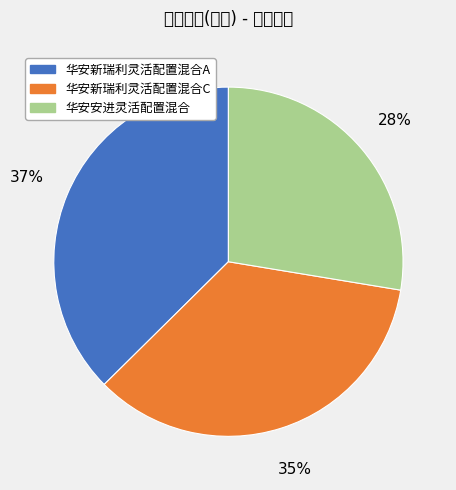

Does 华安安进灵活配置混合 account for over 50% of the chart?

No